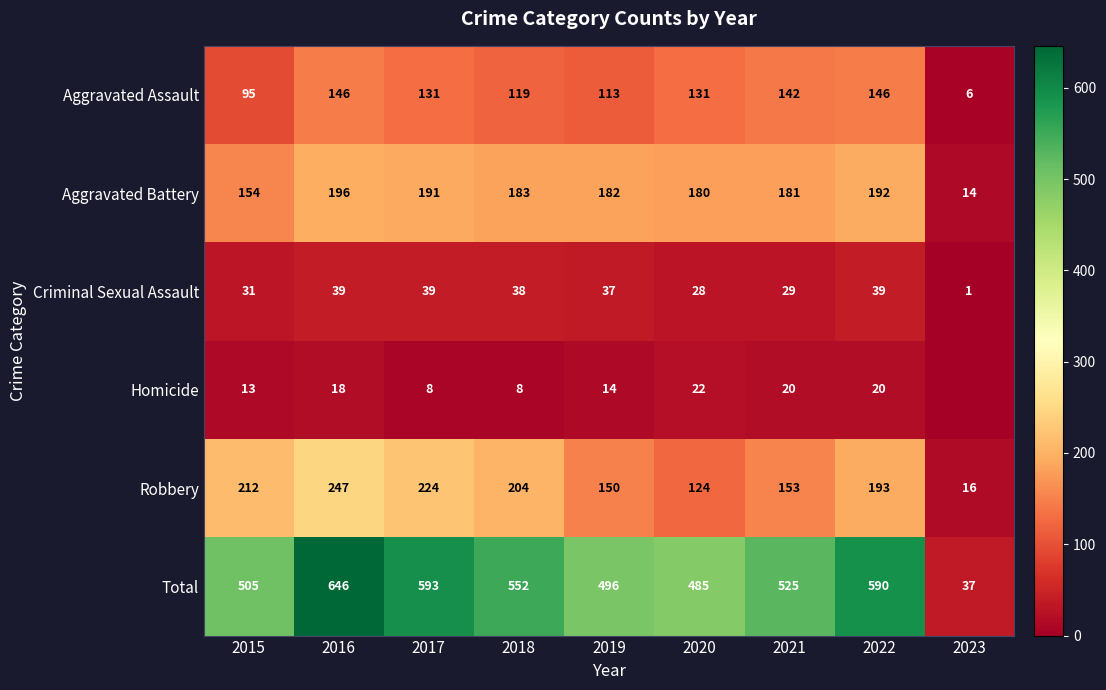

True or false: Homicide has a value of 13 at 2018.

False